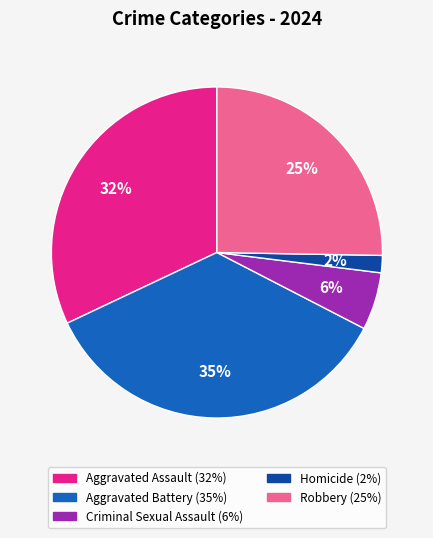

The Homicide slice represents 12% of the pie. True or false?

False